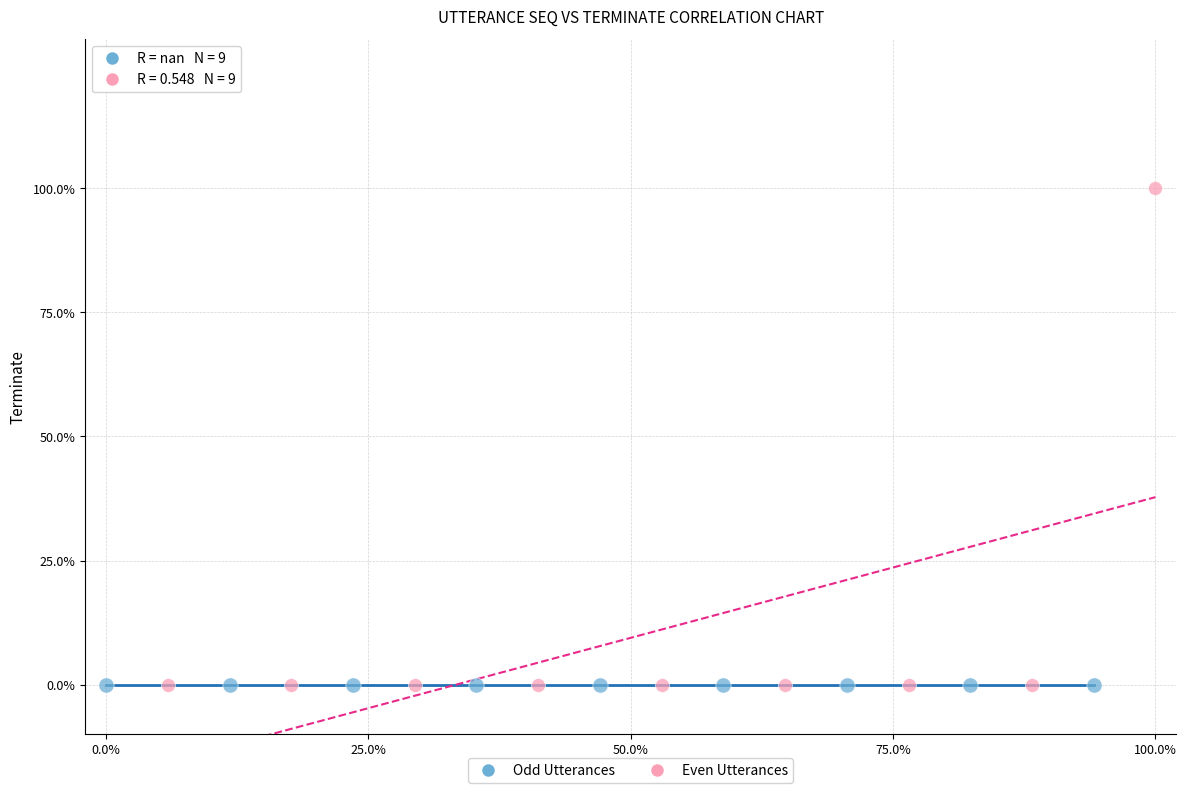

What are all the series names shown in the legend?

Odd Utterances, Even Utterances